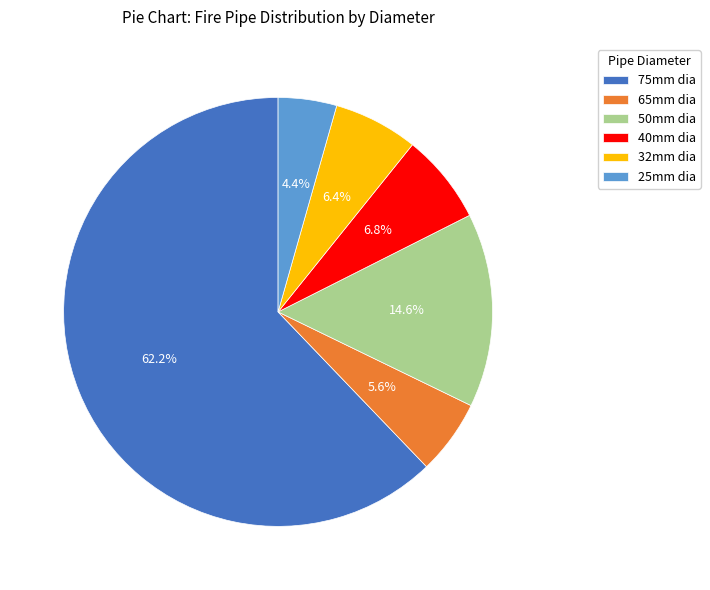

What portion of the pie excludes 50mm dia?

85.4%